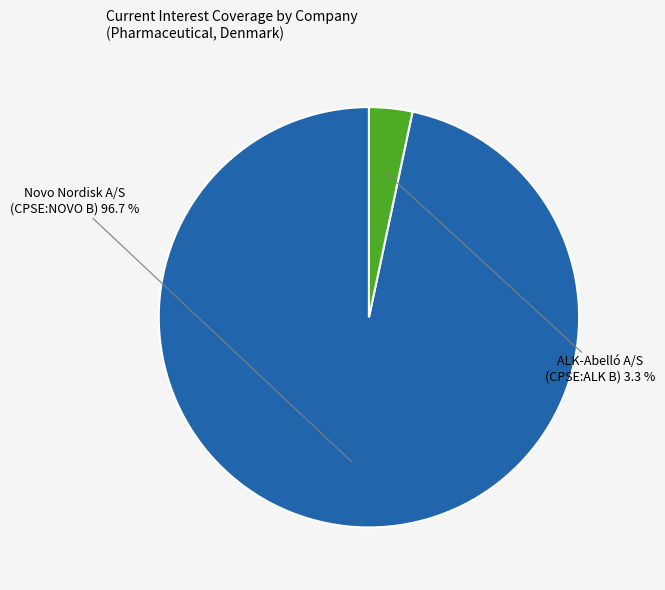

Rank the categories by value from lowest to highest.

ALK-Abelló A/S (CPSE:ALK B), Novo Nordisk A/S (CPSE:NOVO B)